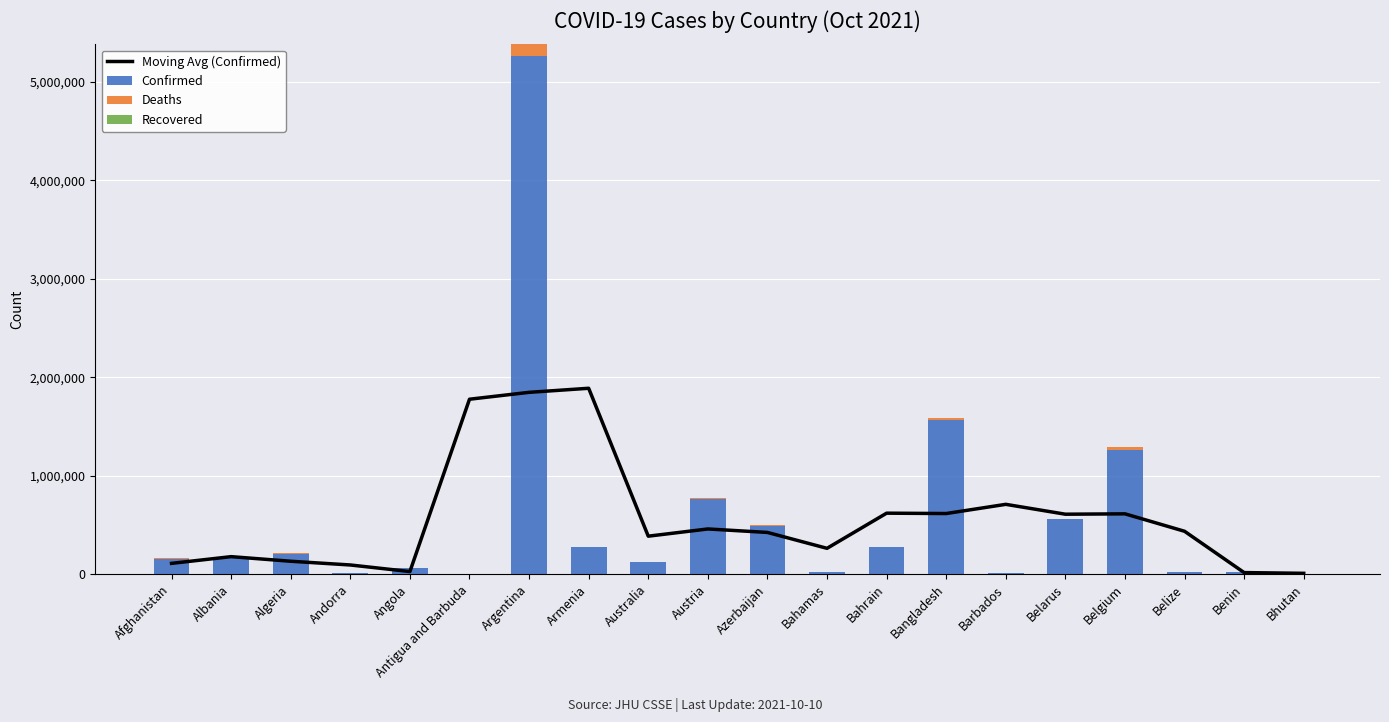

What is the spread (max minus min) of values at Barbados?

709446.0